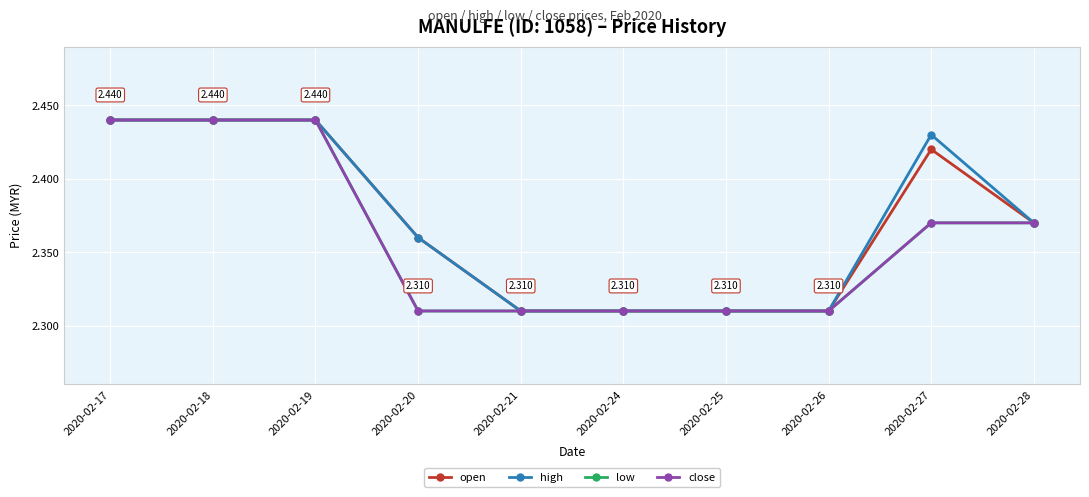

Between 2020-02-18 and 2020-02-20, which series saw the biggest shift?

low